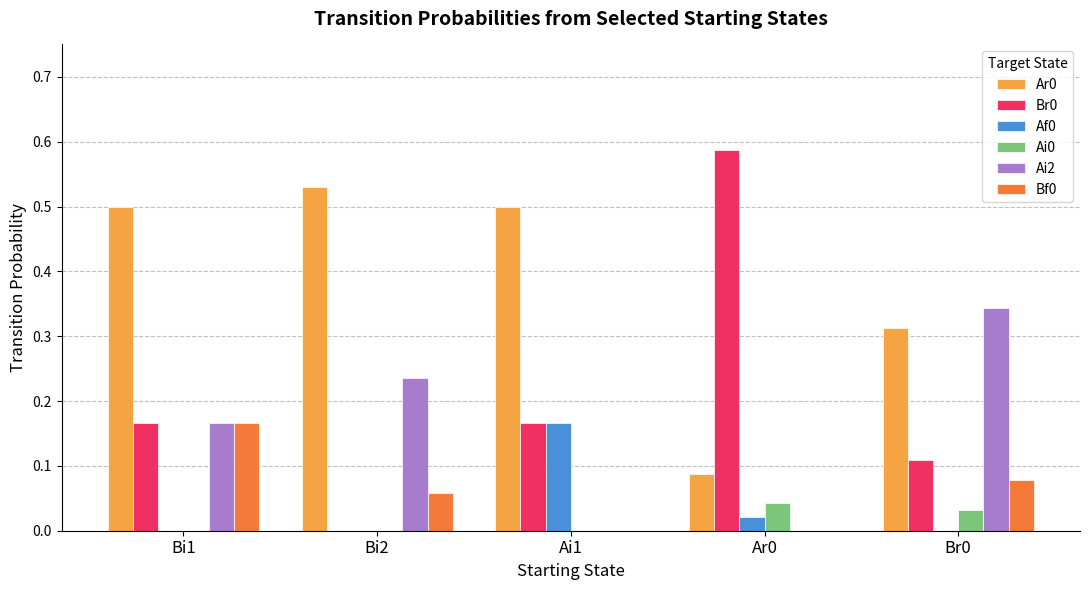

What is the sum of the Br0 values at Ar0 and Ai1?

0.8